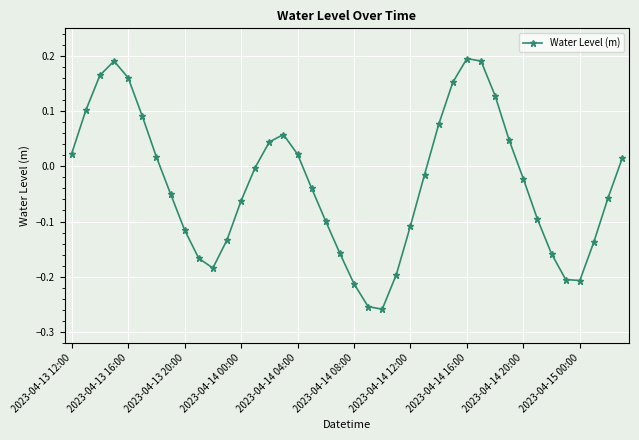

What is the difference between the maximum and minimum values?

0.5